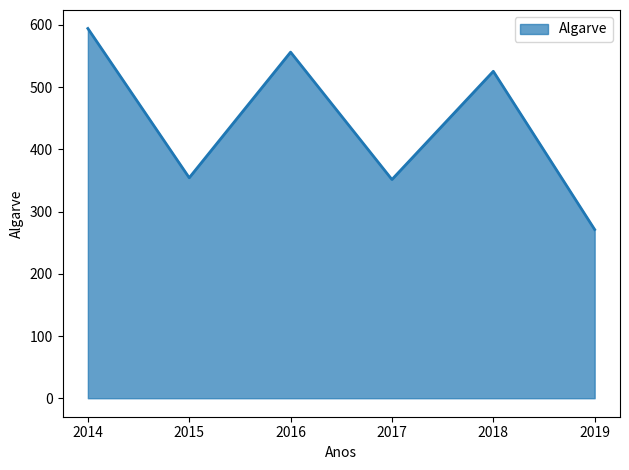

What is the sum of all values?

2652.7